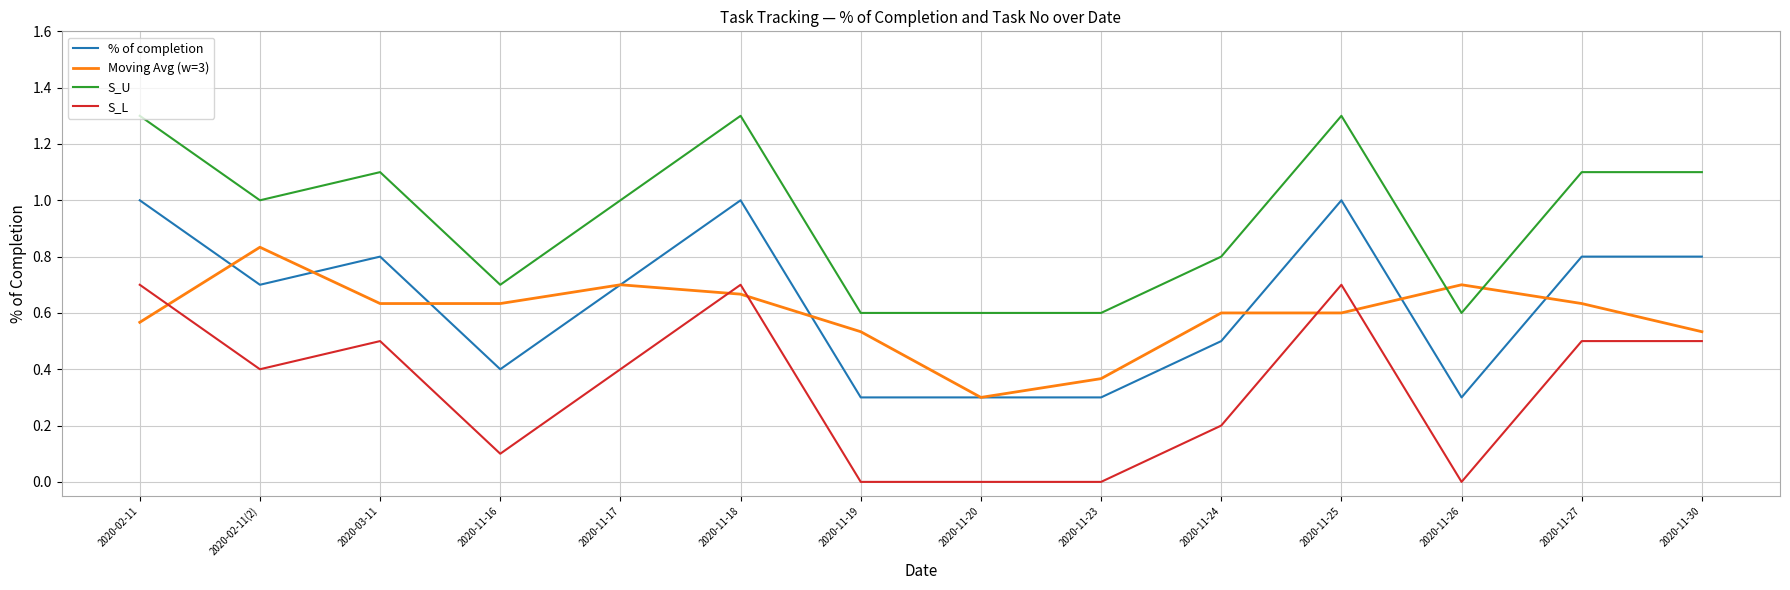

True or false: S_L and % of completion intersect in this chart.

False